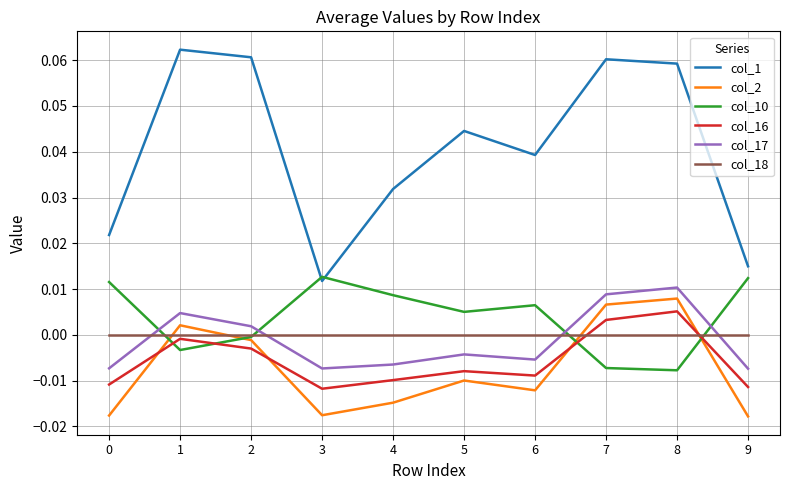

True or false: col_1 and col_17 intersect in this chart.

False